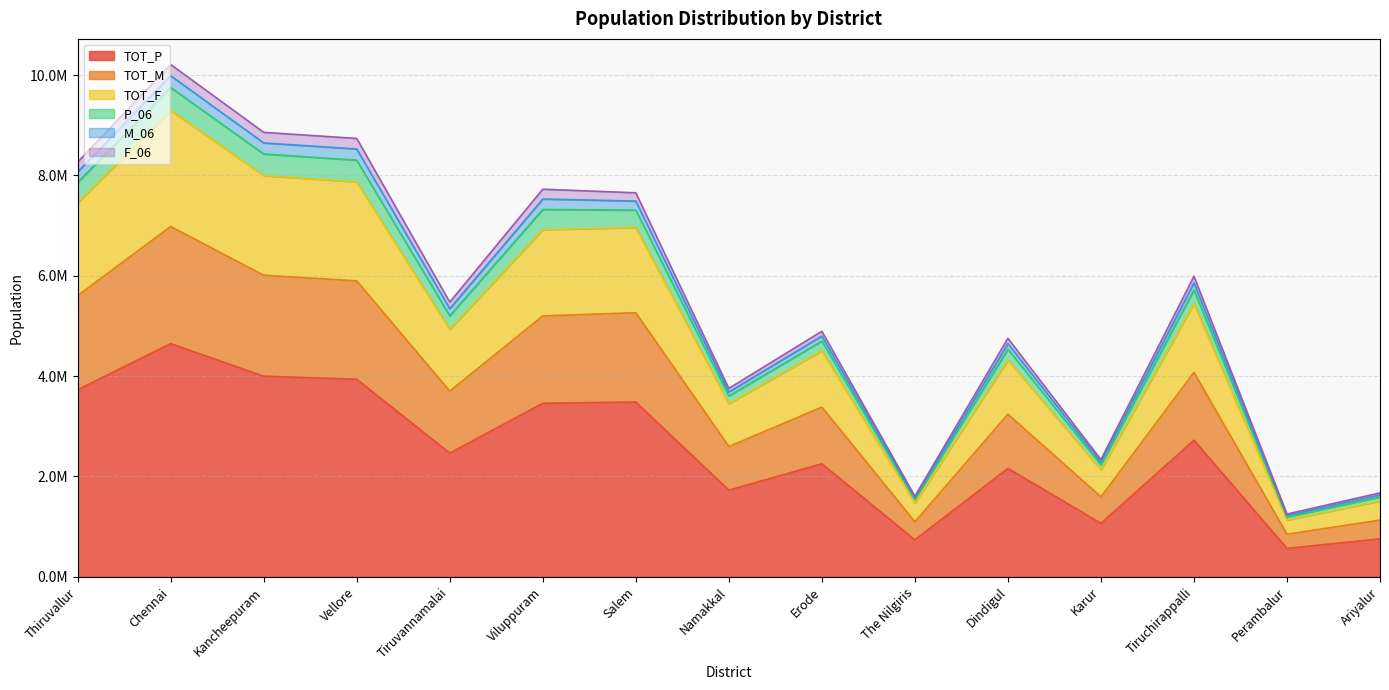

True or false: TOT_P and M_06 cross at least once.

False